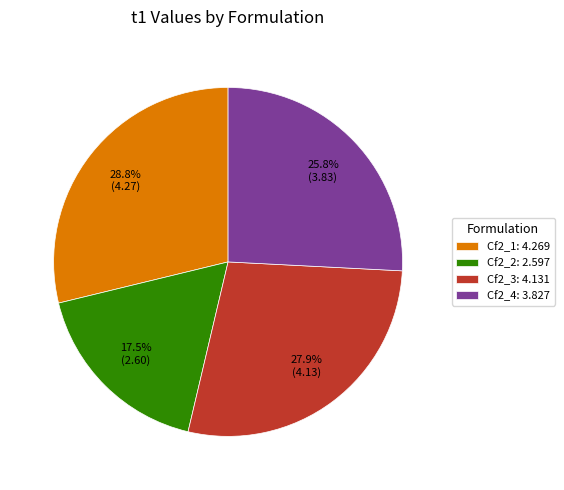

To the nearest percent, what is the difference between the largest and smallest slice percentages?

11%